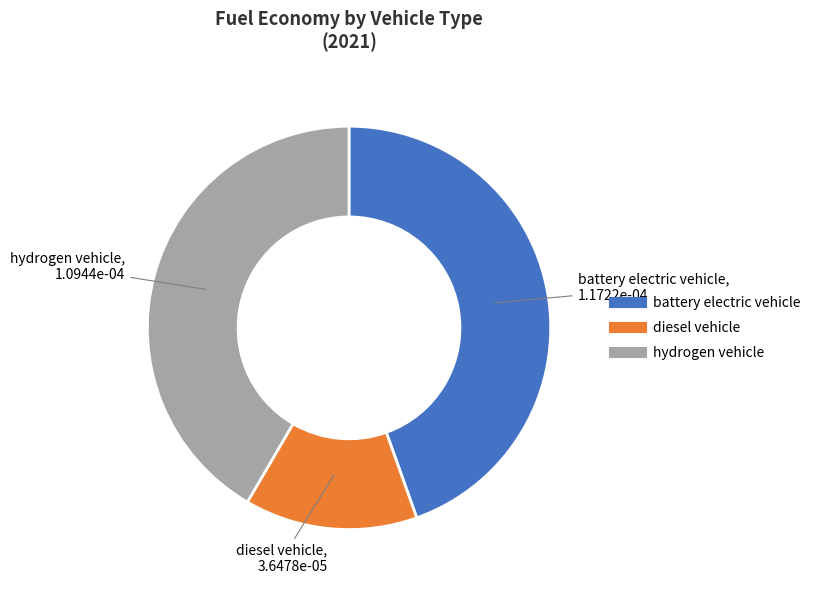

Does any single category account for the majority?

No